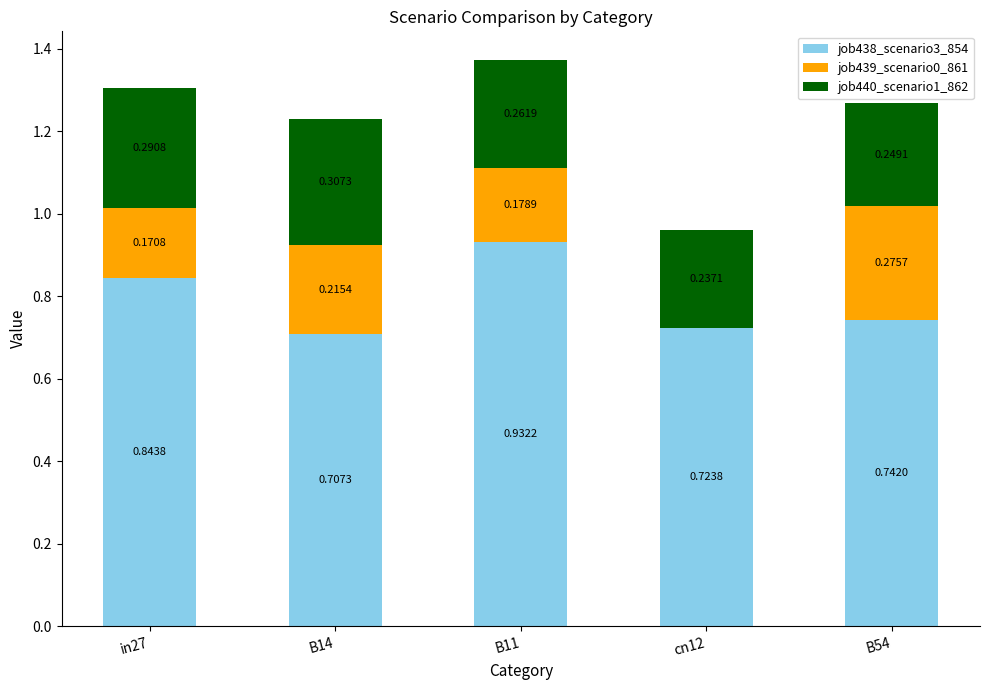

What is the total value across all series at in27?

1.3